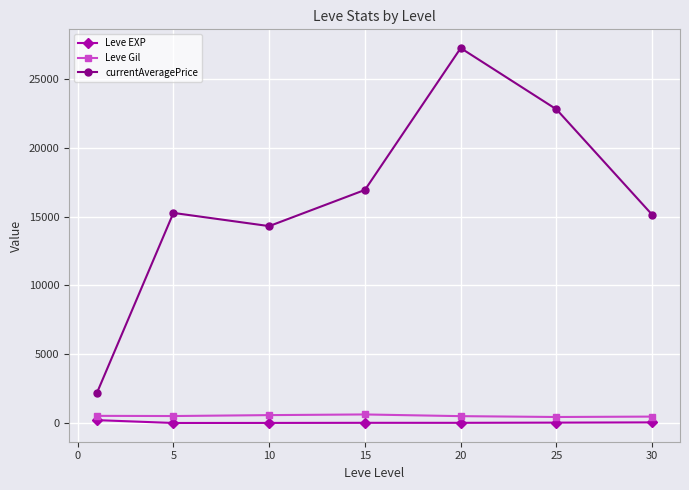

What is the lowest value of the currentAveragePrice series?

2167.5